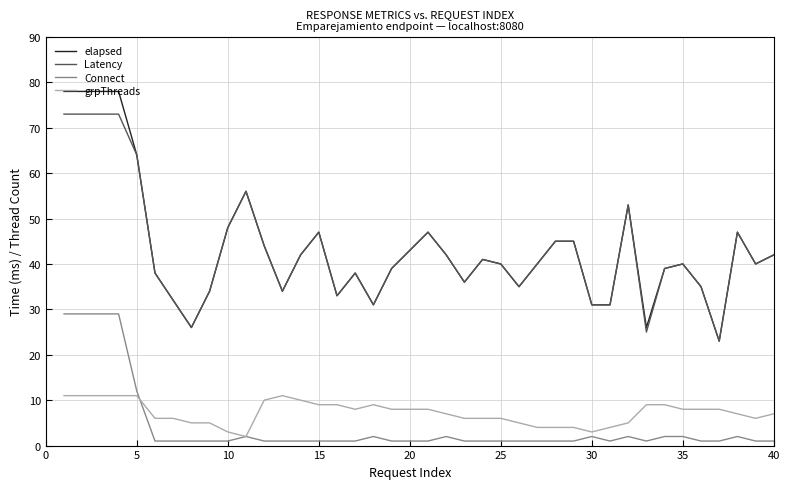

Which series has the widest spread of values?

elapsed